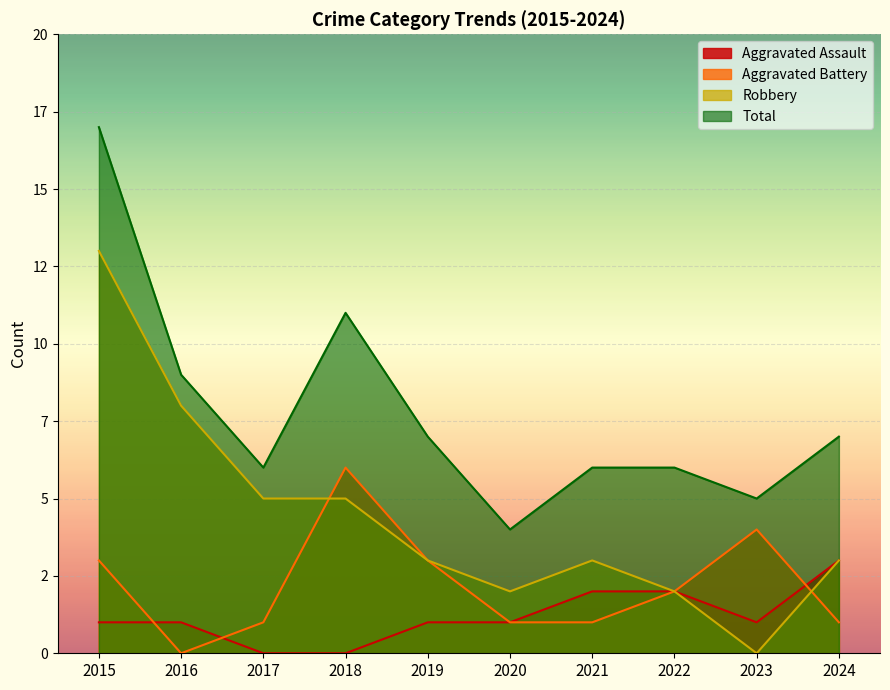

Between 2019 and 2020, which is larger?

2019